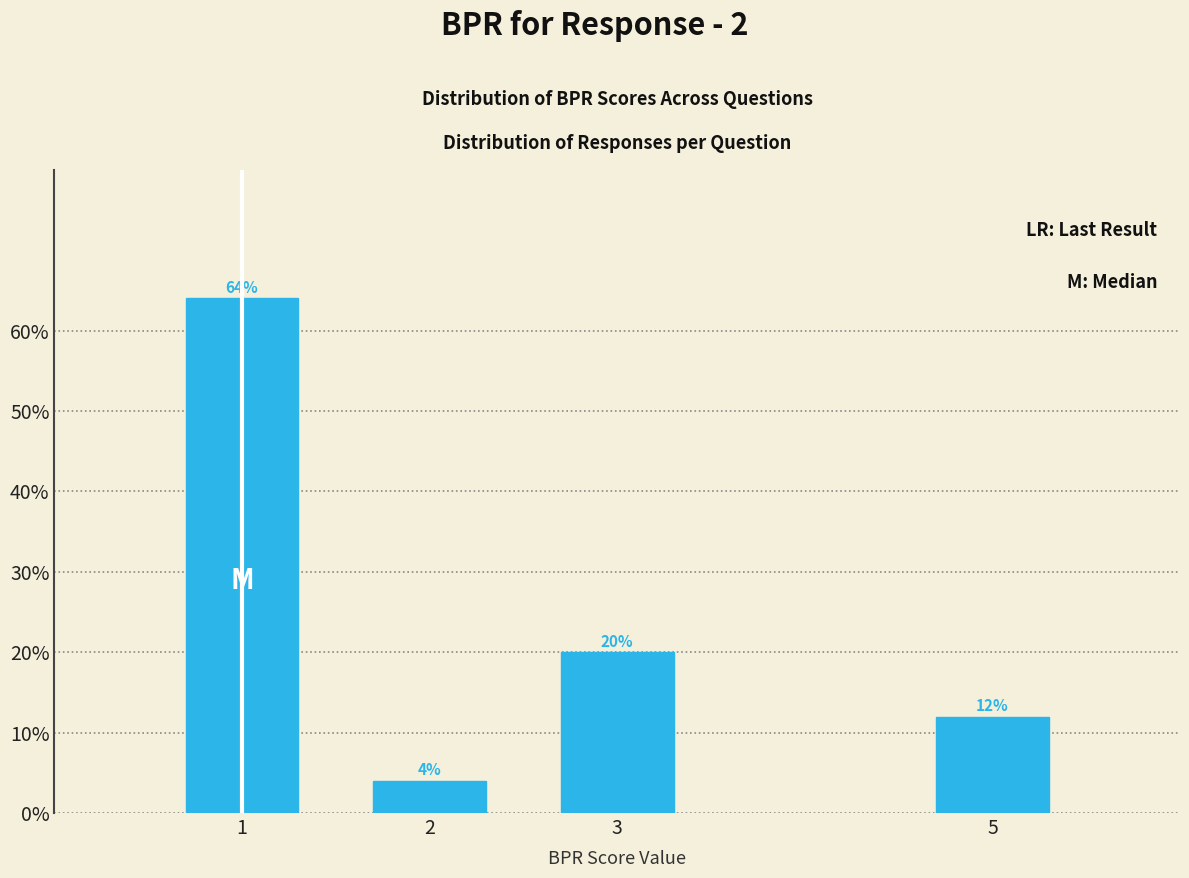

Reading left to right, list all the values displayed in this chart.

64	4	20	12